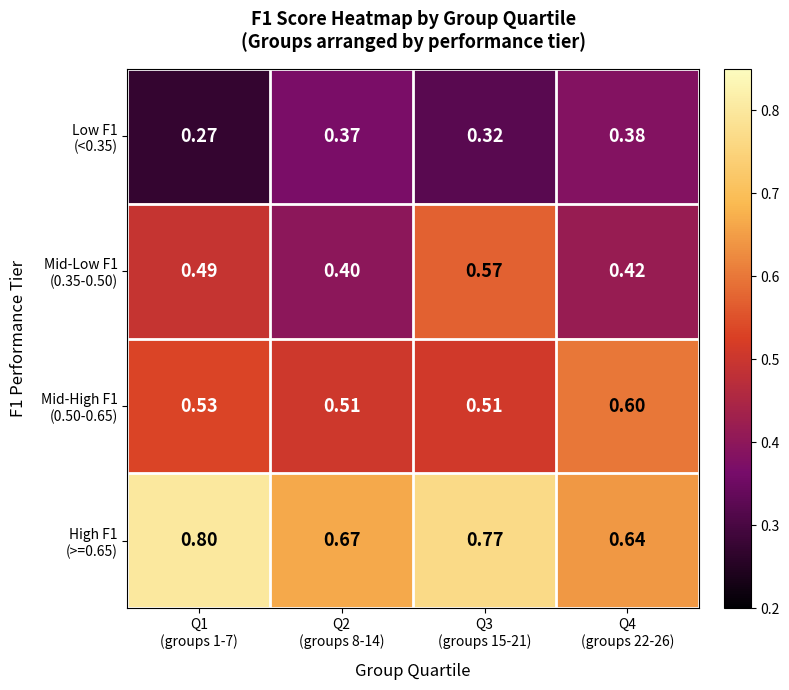

How many categories are shown in the chart?

4